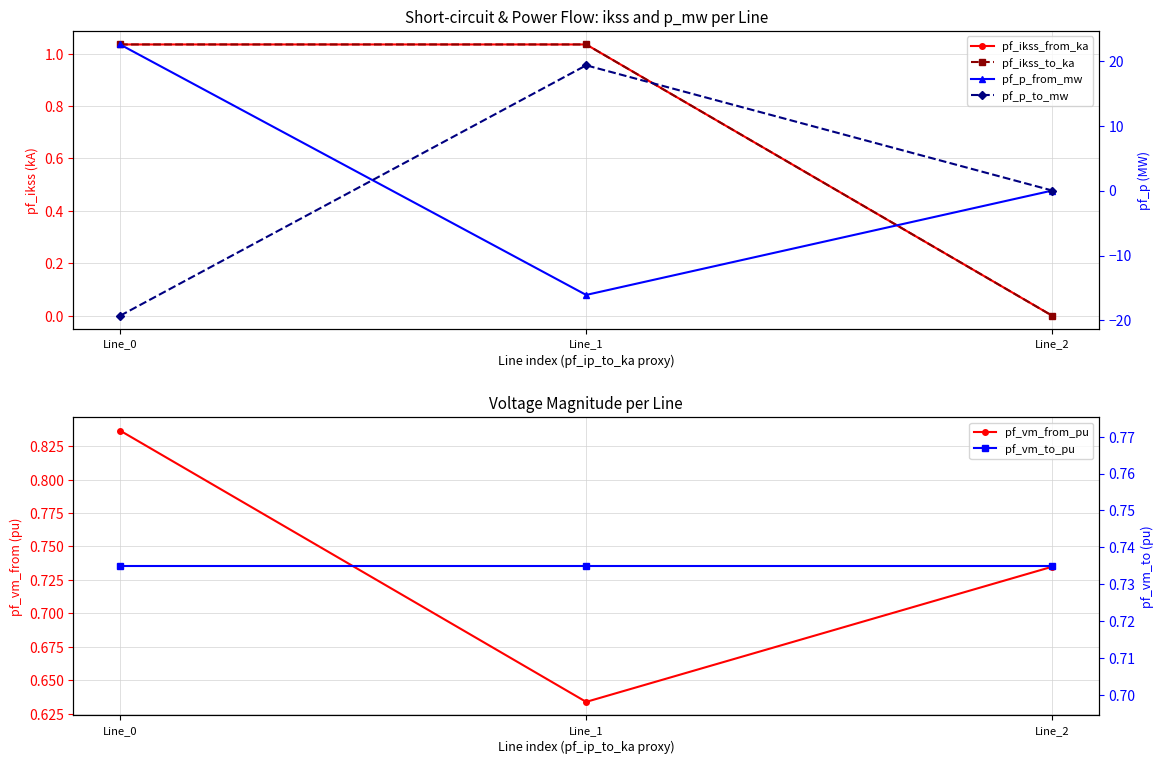

Where is pf_ikss_from_ka nearest to the value 0?

Line_2